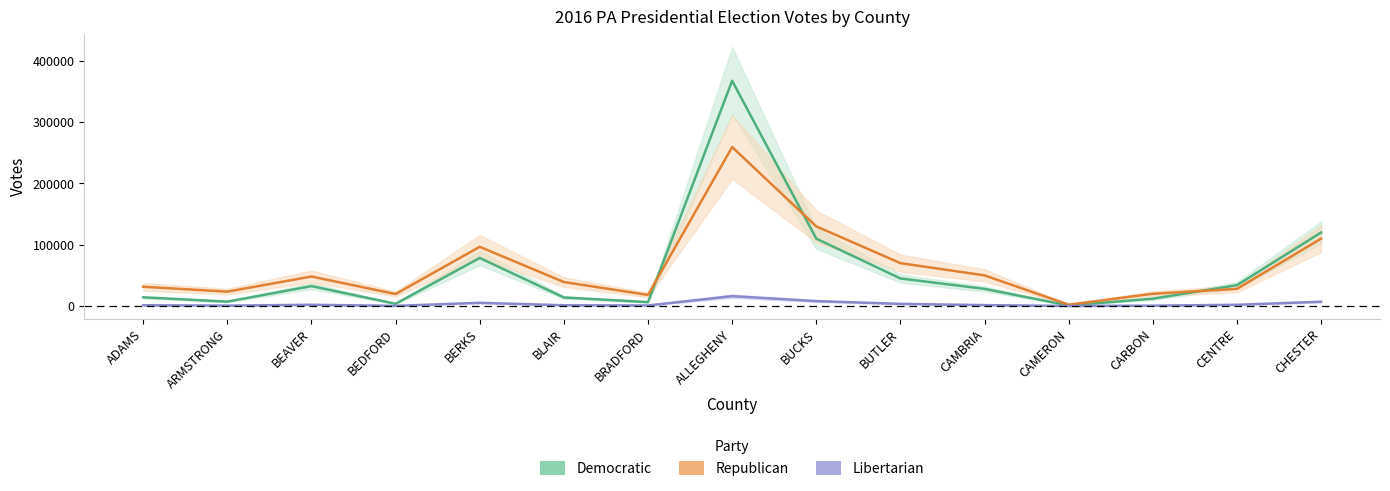

What are all the series names shown in the legend?

Democratic, Republican, Libertarian